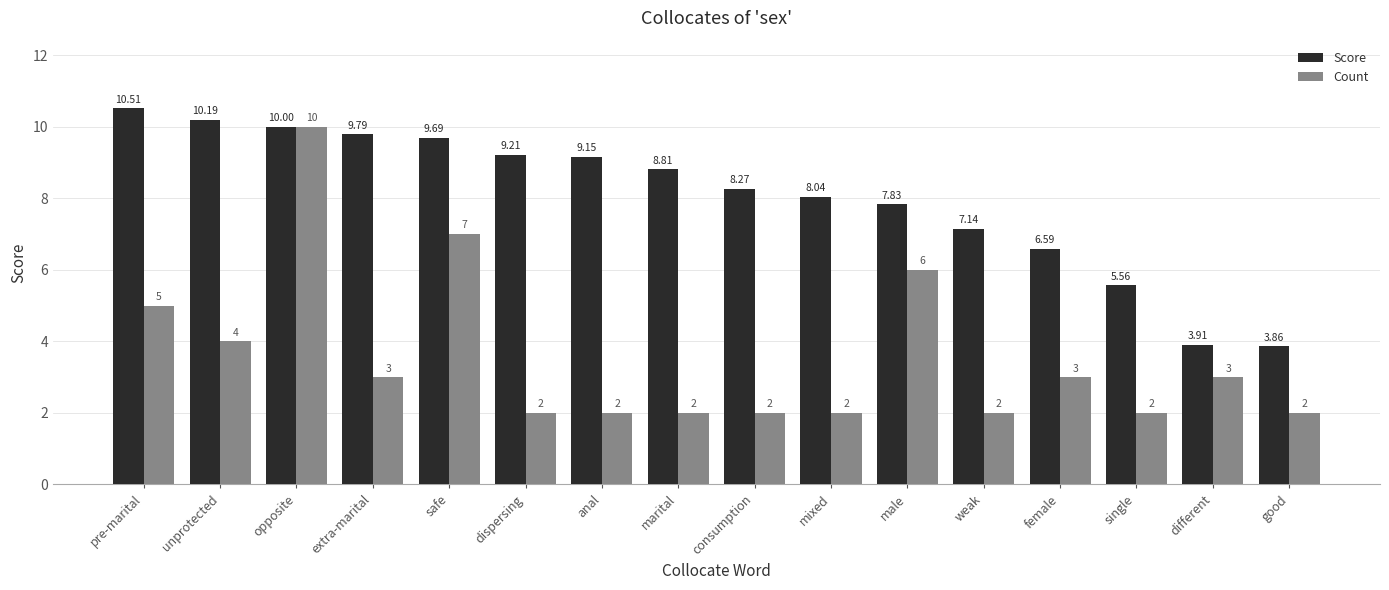

At which category is the sum across all series the highest?

opposite